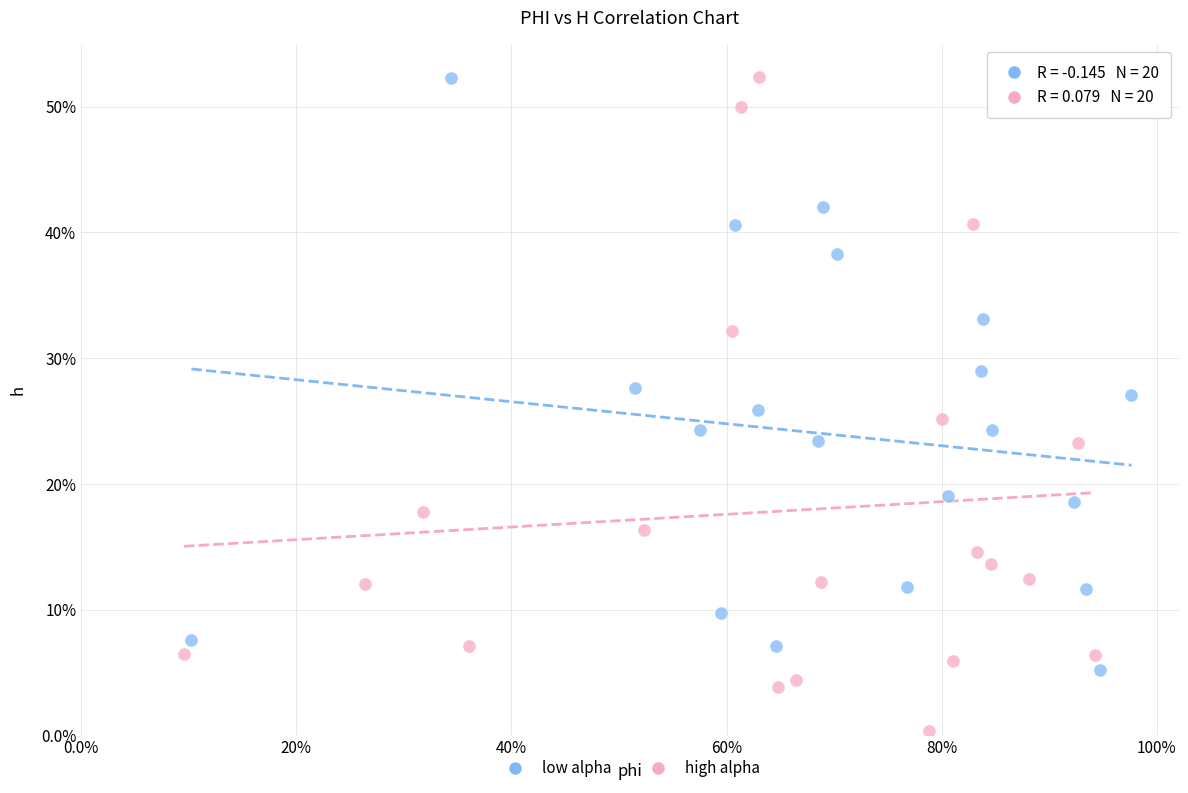

What are all the series names shown in the legend?

low alpha, high alpha